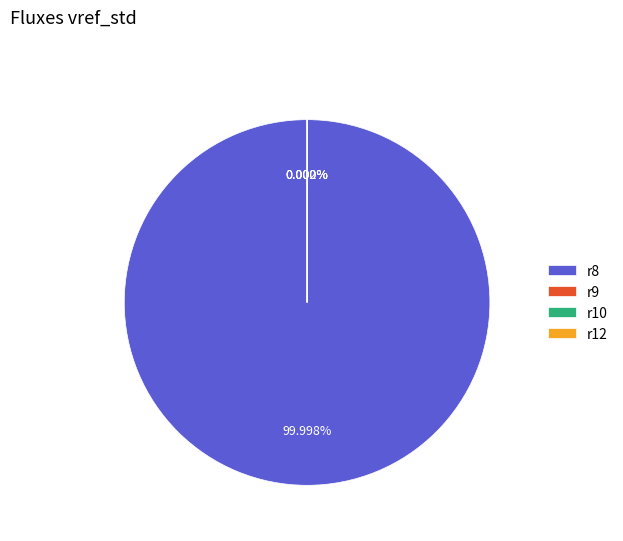

How many slices are in this pie chart?

4